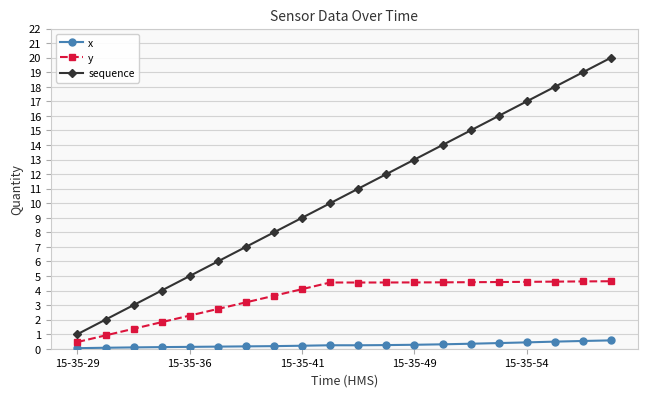

Rank the series by their maximum value, from highest to lowest.

sequence, y, x